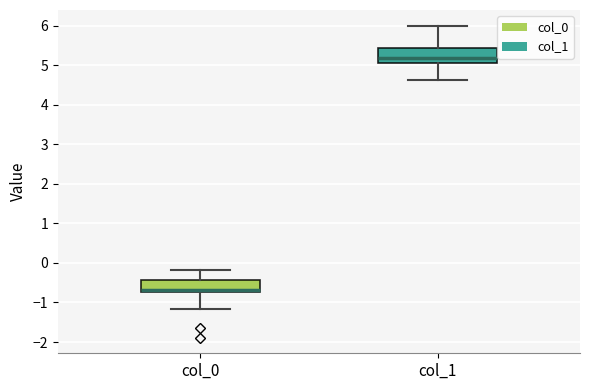

Reading left to right, read every box against the y-axis: the position of its median line, the range the box covers, and the ends of its whiskers. The values are not printed on the chart, so give them approximately, as read against the axis.

col_0: median -0.7 (just above the box's lower edge), box -0.7 to -0.4, whiskers -1.2 to -0.2
col_1: median 5.2, box 5.1 to 5.4, whiskers 4.6 to 6.0